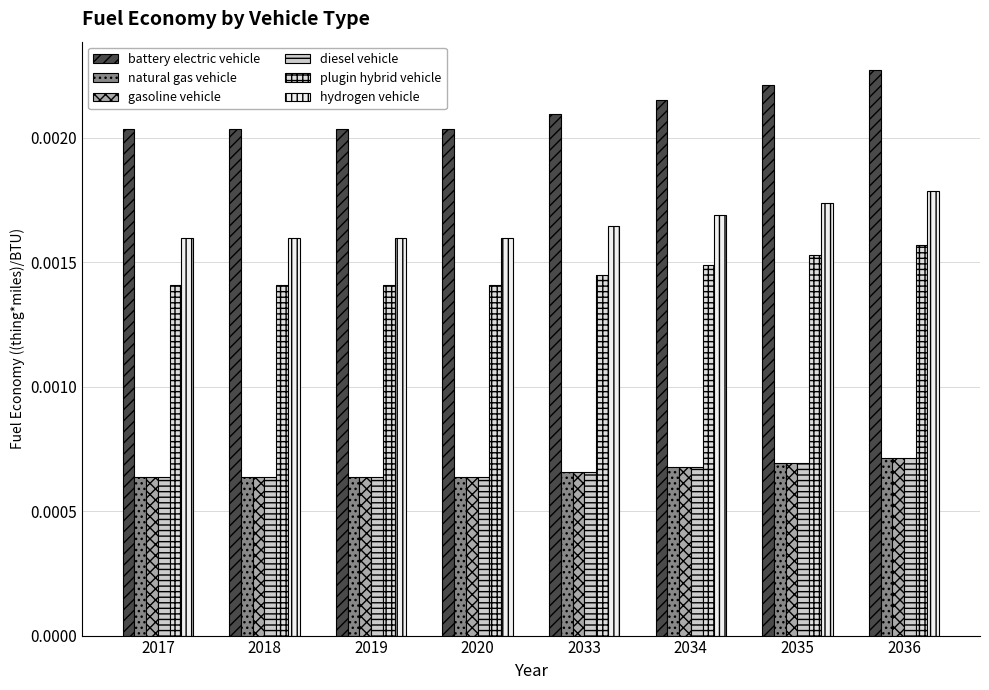

Which series changed the most between 2018 and 2019?

battery electric vehicle